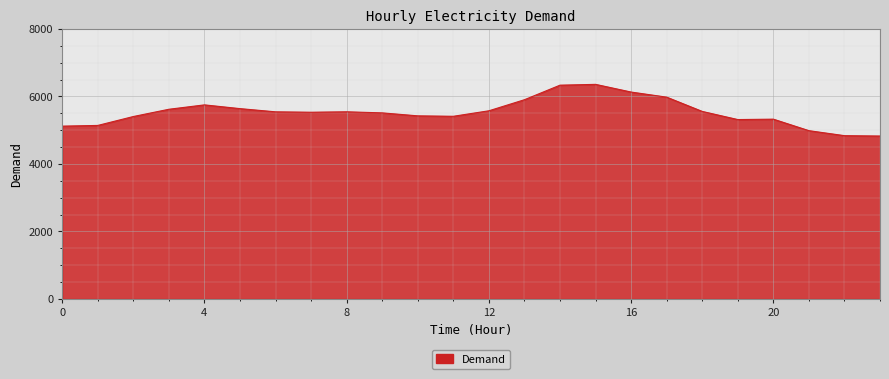

What is the maximum value shown in the chart?

6359